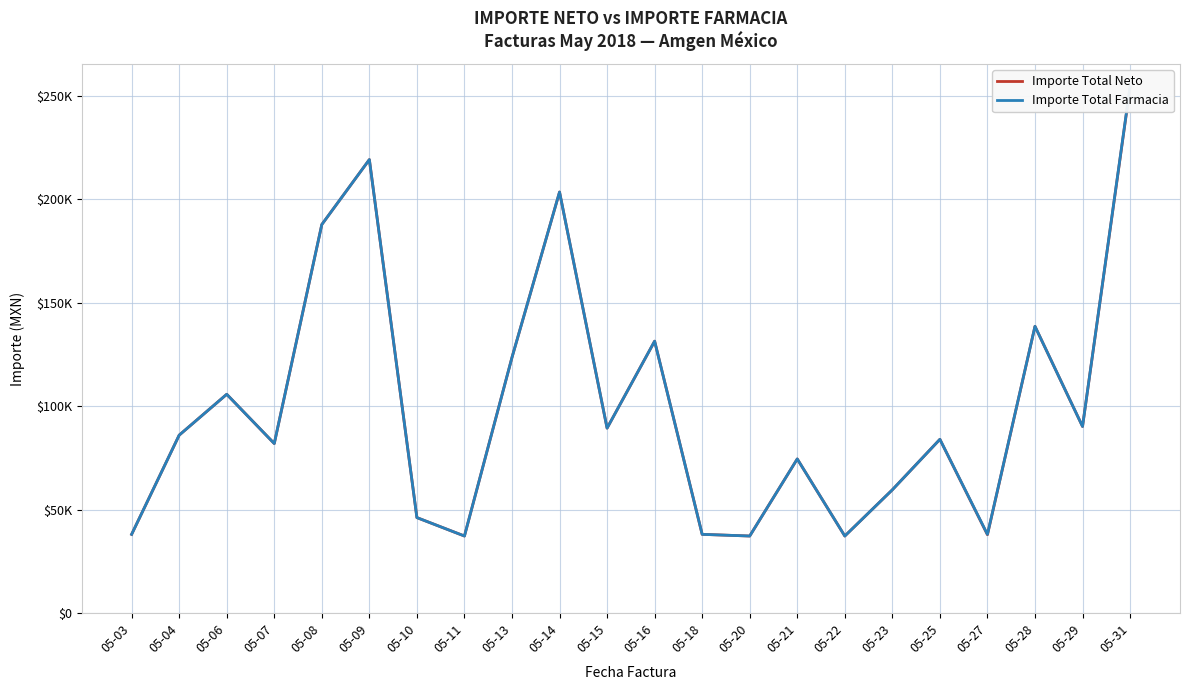

At which label does Importe Total Neto first exceed 85986?

05-04